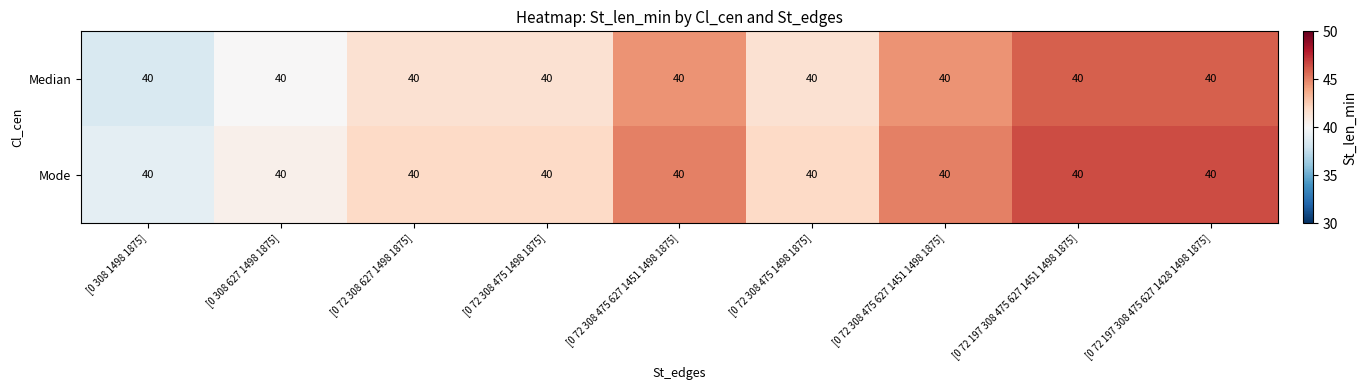

Which series has the largest total across all categories?

Mode